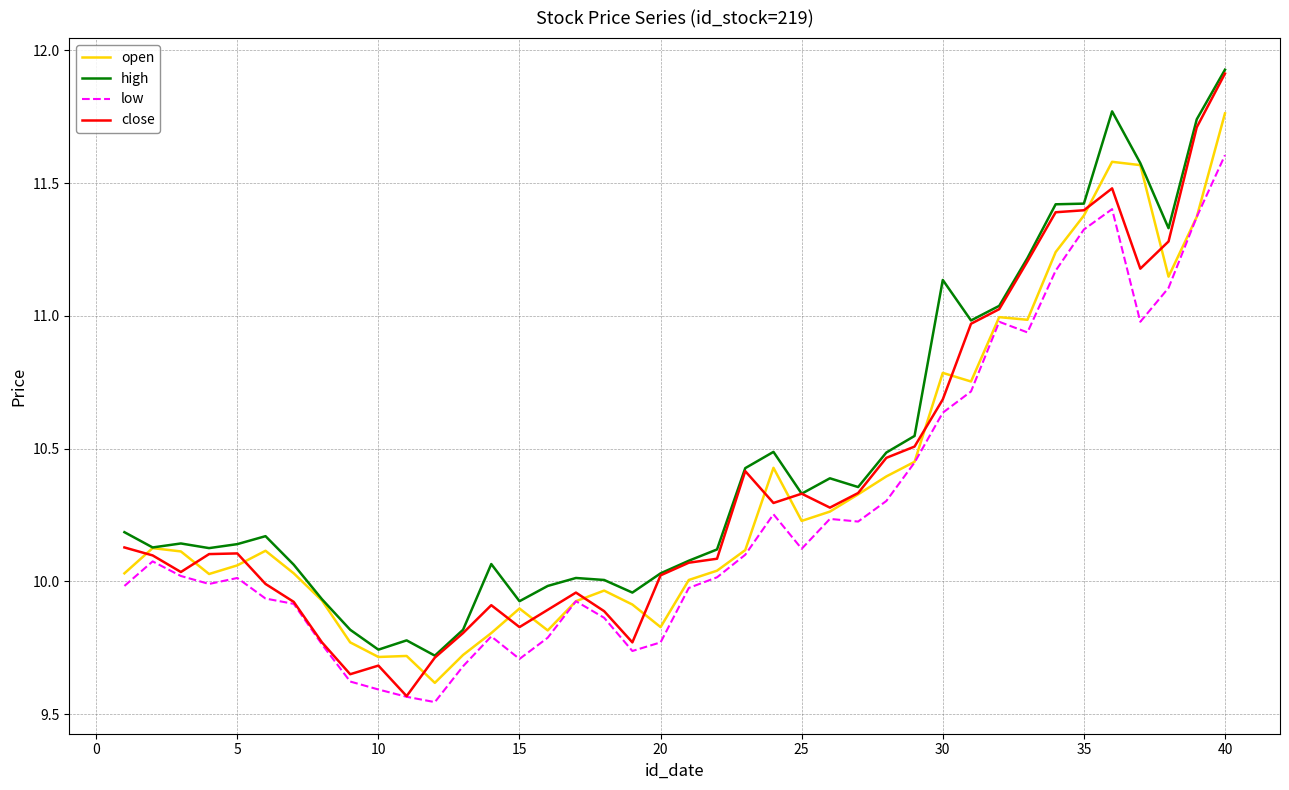

Which series has the widest spread of values?

close